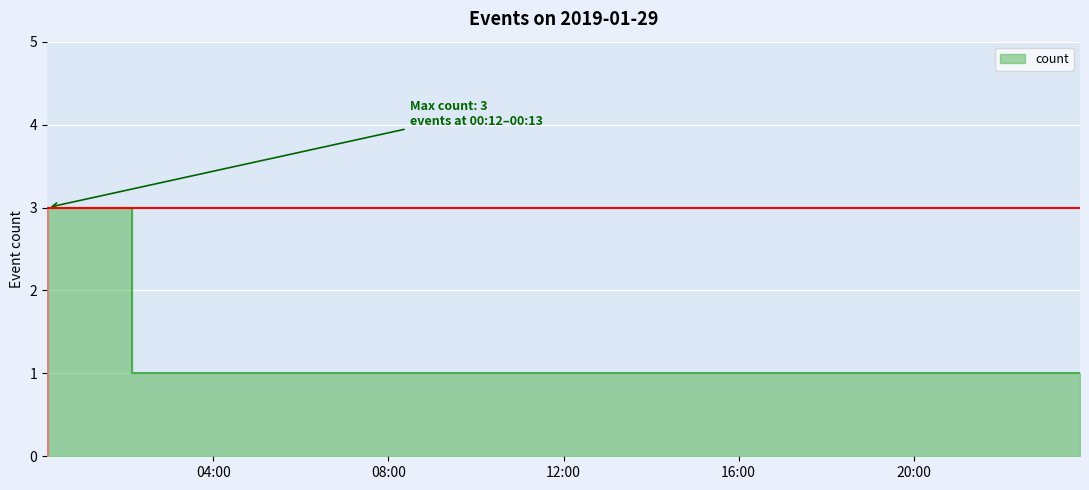

How many lines are shown in the chart?

1